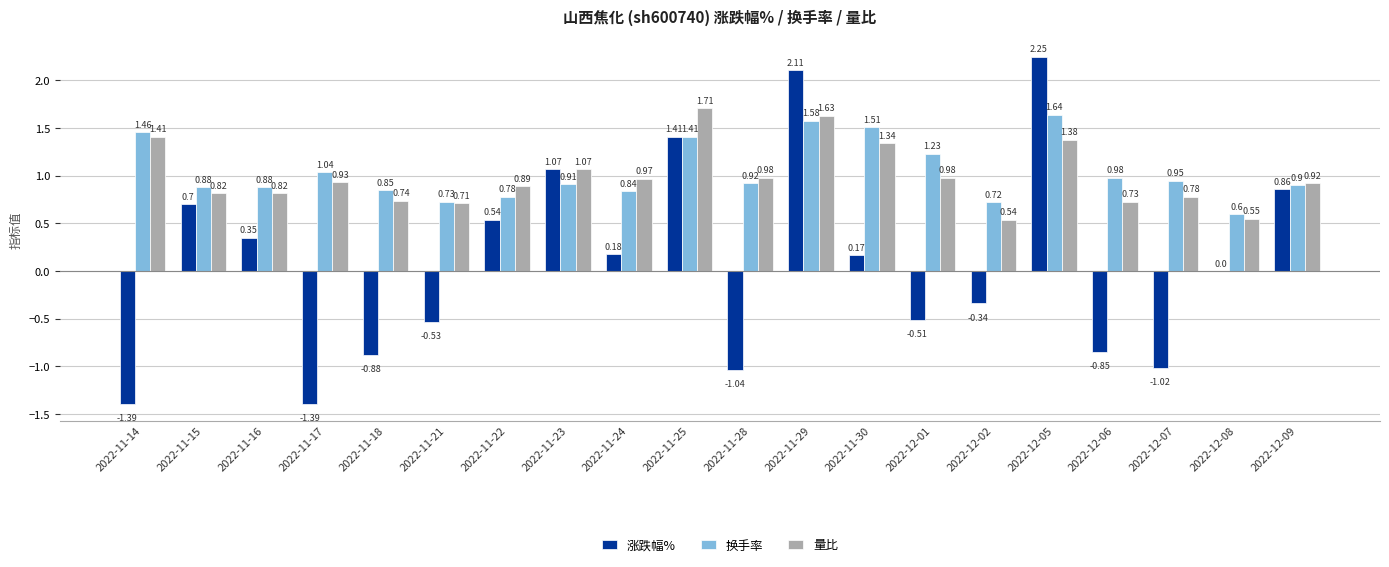

Is the value of 涨跌幅% at 2022-11-17 greater than the value of 换手率 at 2022-12-05?

No